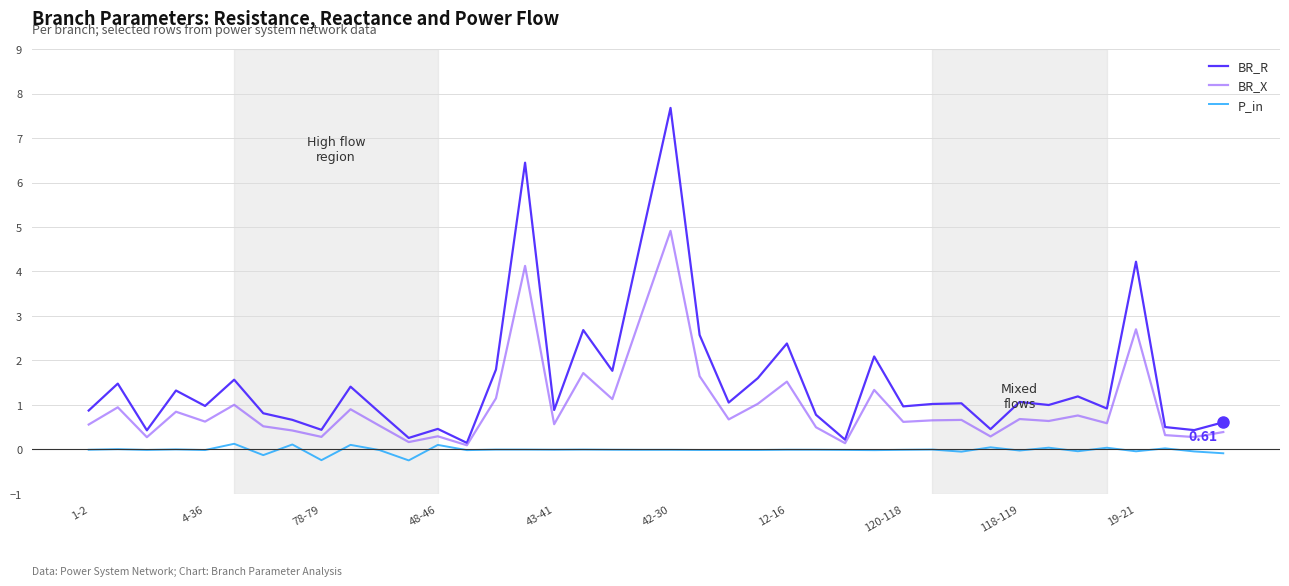

Which series has the largest total across all categories?

BR_R